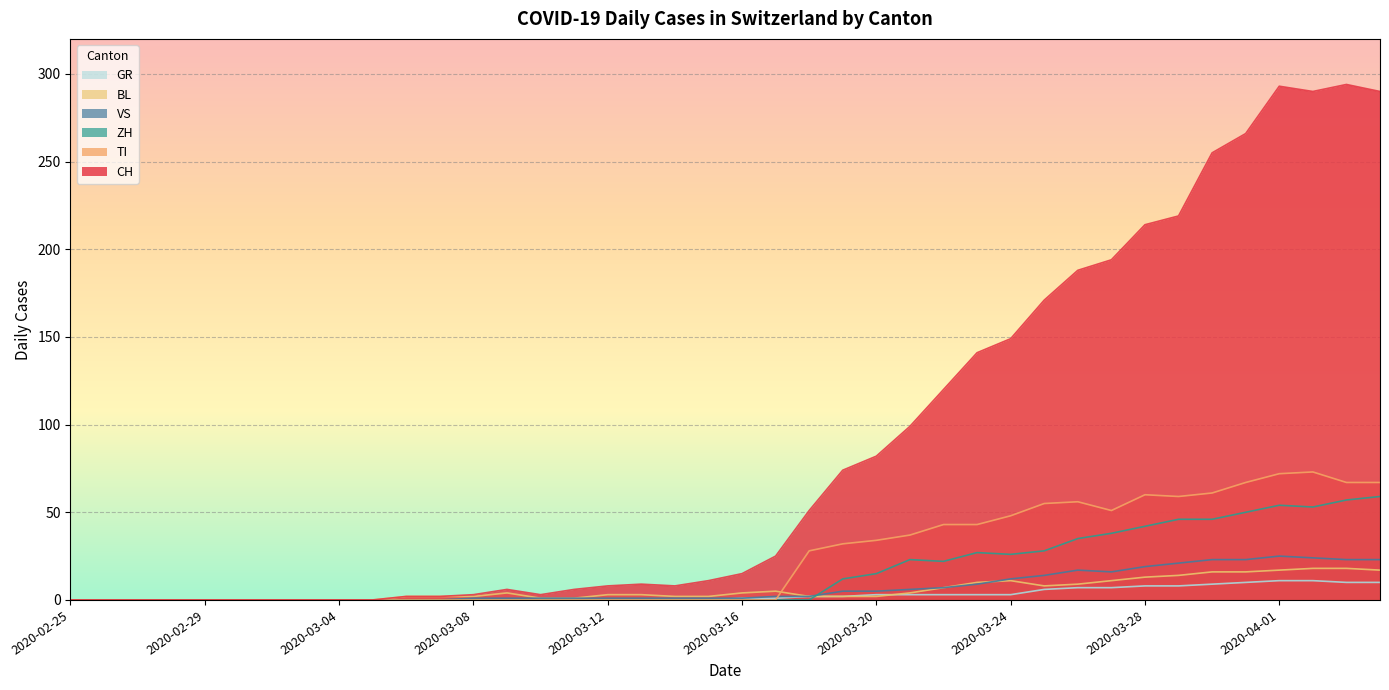

Does the chart display data point markers on the line(s)?

No